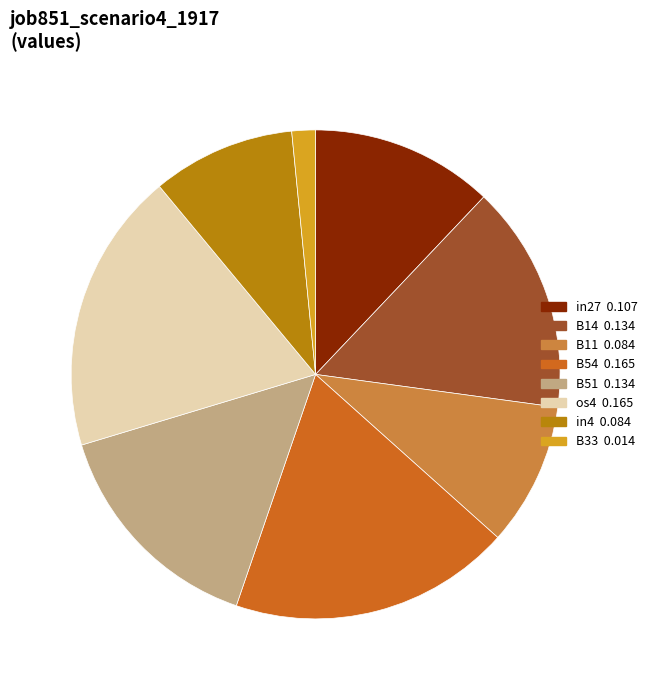

Does any single category account for the majority?

No